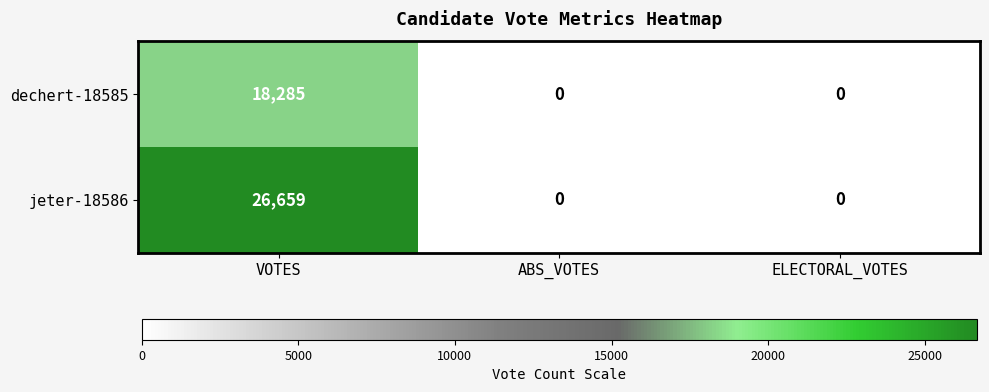

What is the difference between the maximum and minimum values in the dechert-18585 series?

18285